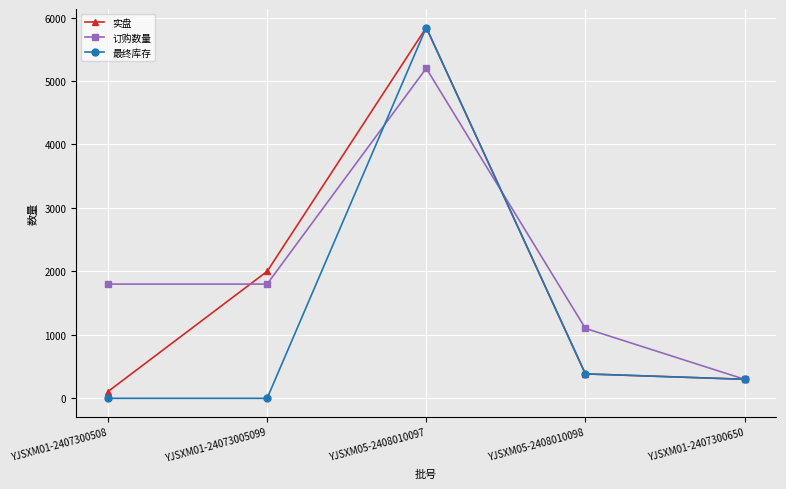

Which series has the largest total across all categories?

订购数量